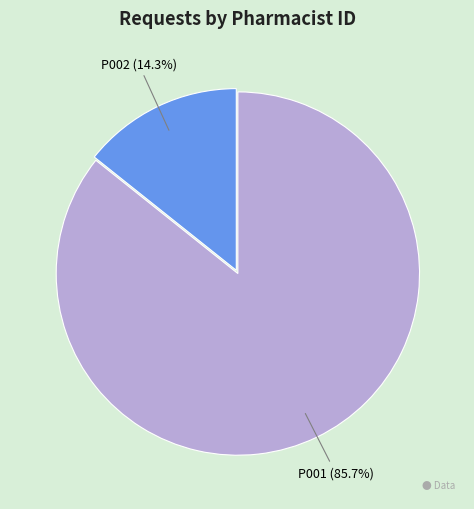

To the nearest percent, what is the combined percentage of P002 and P001?

100%